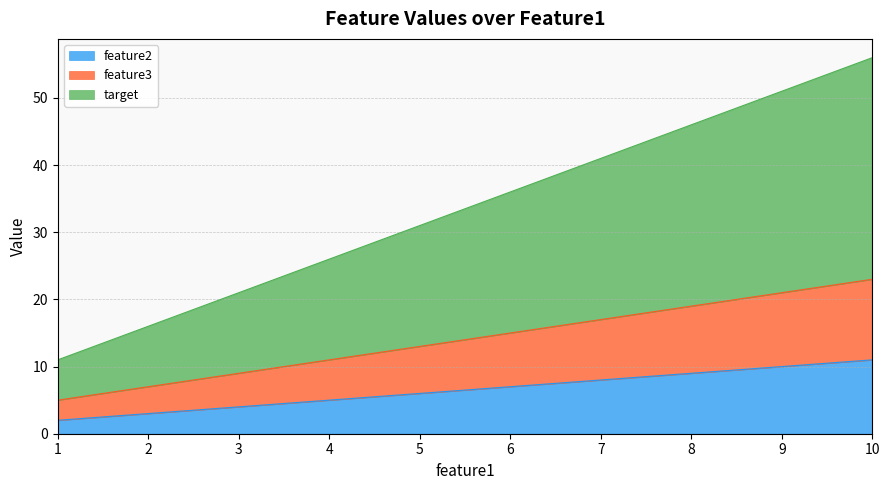

What position from the left is 4.0?

4